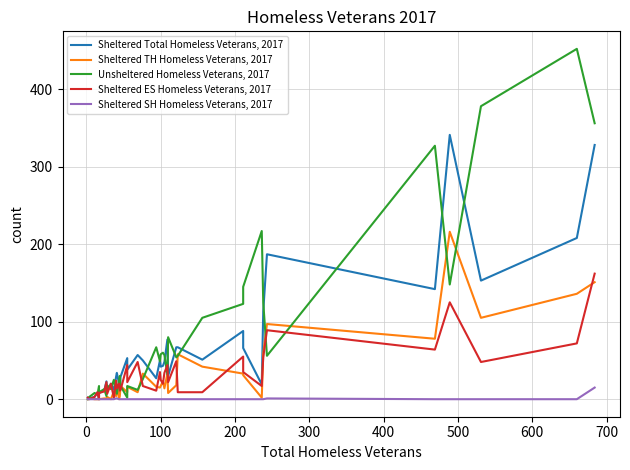

What is the difference between the maximum and minimum values in the Sheltered TH Homeless Veterans, 2017 series?

216